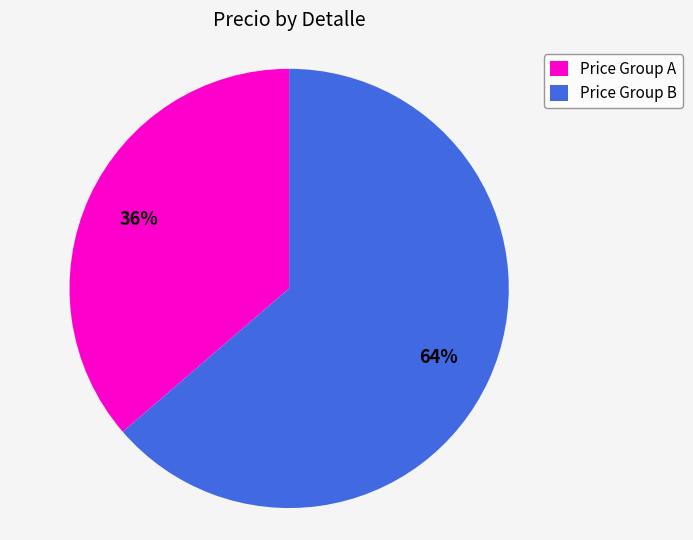

Do Price Group A and Price Group B together represent more than half of the pie?

Yes